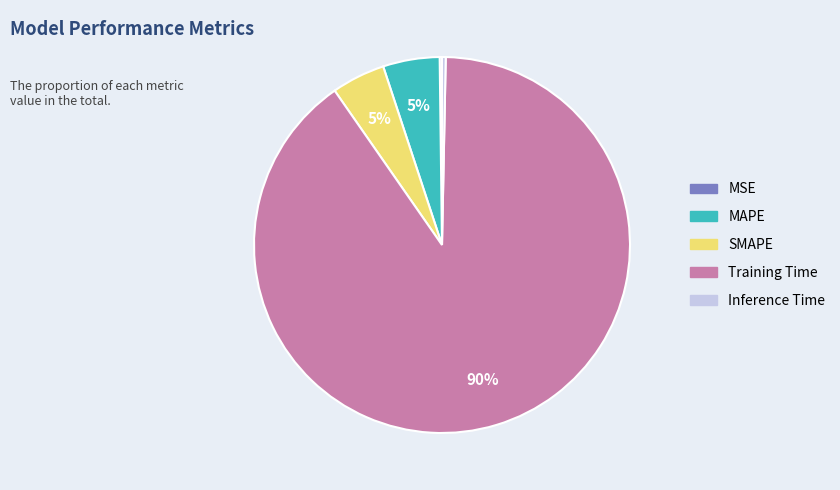

Does Inference Time represent more than half of the total?

No